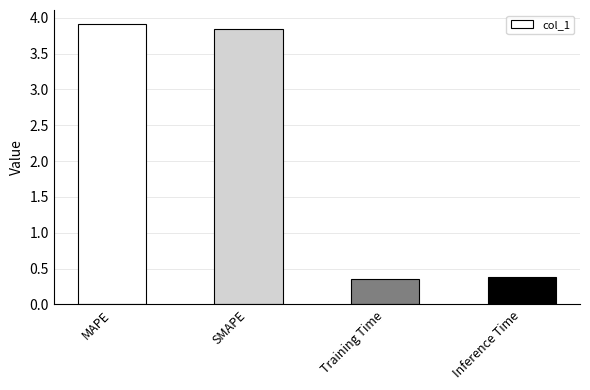

What is the difference between the second highest and minimum values?

3.5